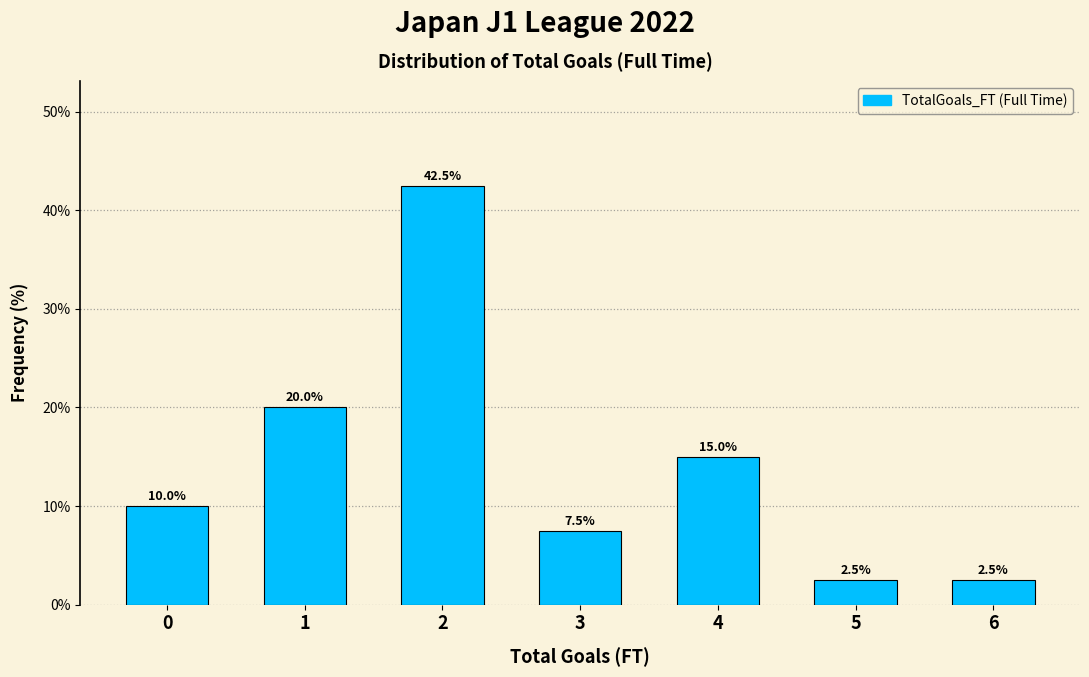

Reading left to right, transcribe all the data shown in this chart.

0=10.0	1=20.0	2=42.5	3=7.5	4=15.0	5=2.5	6=2.5